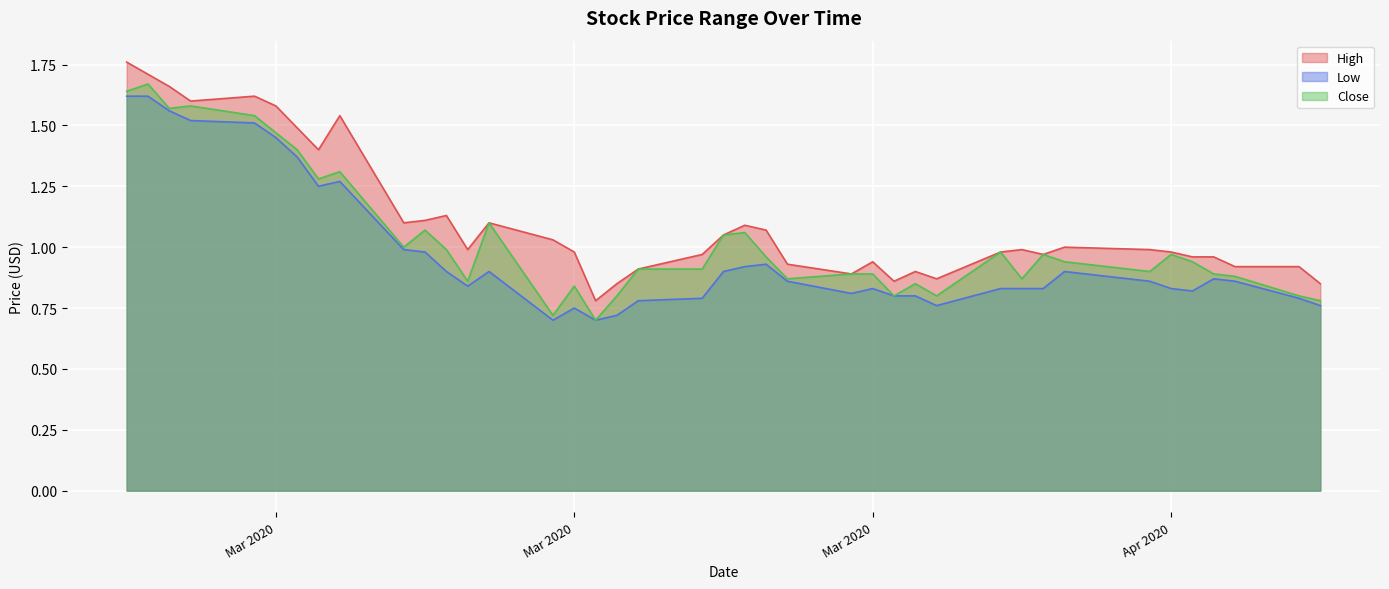

What is the label of the 12th point from the left?

2020-03-11